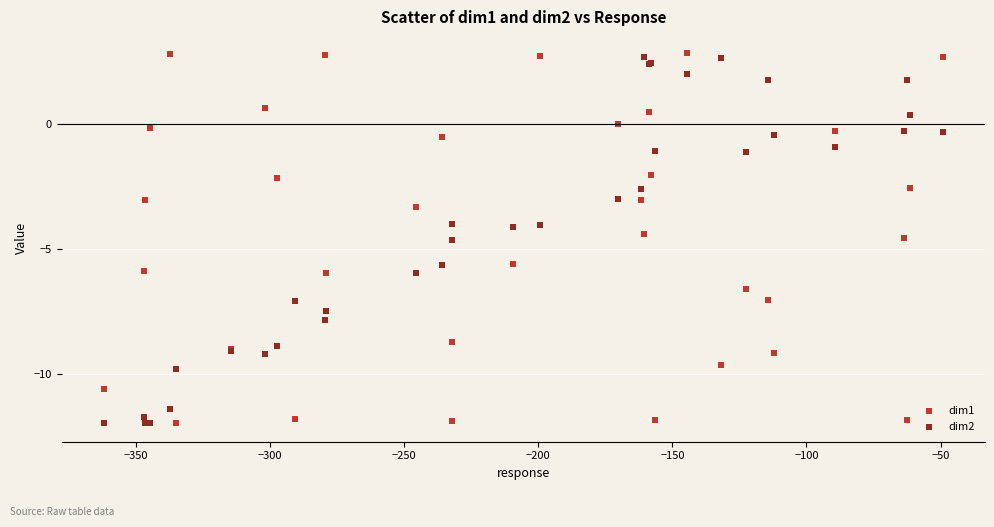

What are all the series names shown in the legend?

dim1, dim2